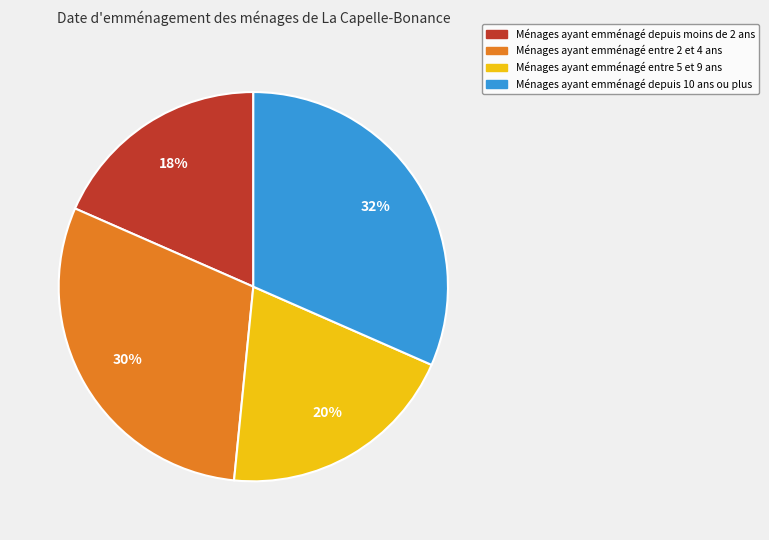

Between Ménages ayant emménagé entre 5 et 9 ans and Ménages ayant emménagé depuis 10 ans ou plus, which is larger?

Ménages ayant emménagé depuis 10 ans ou plus